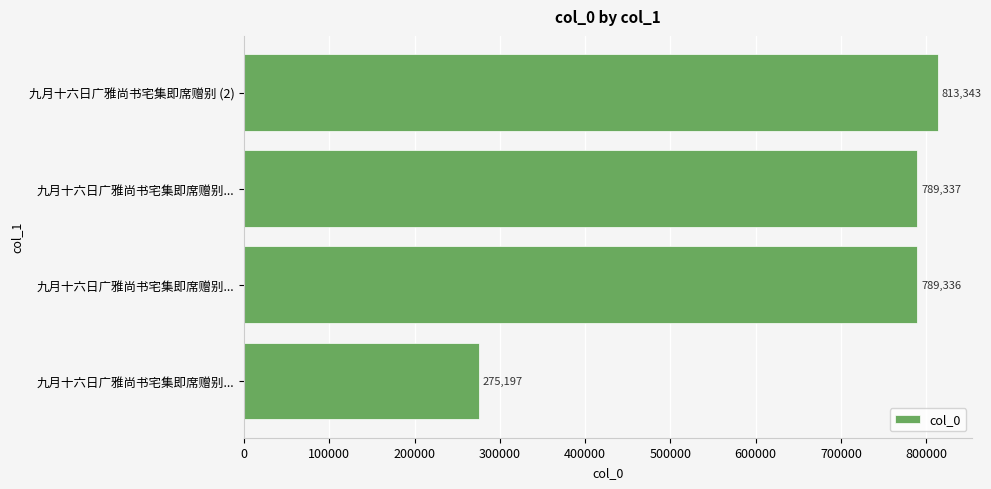

How many bars are there in total?

4